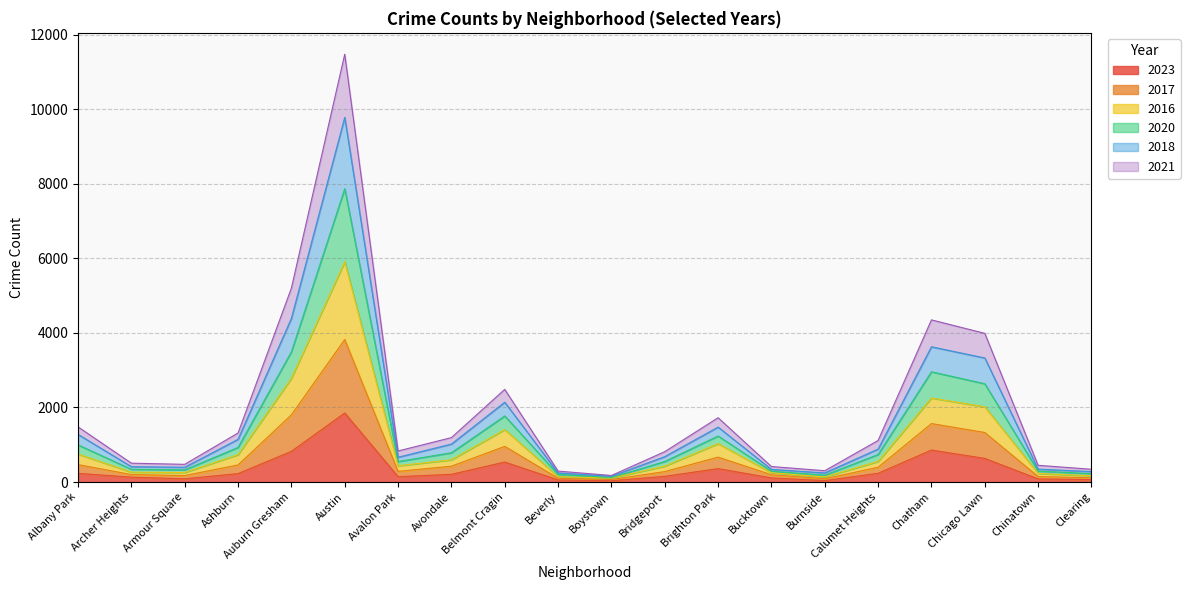

True or false: 2016 has a value of 5236 at Chatham.

False